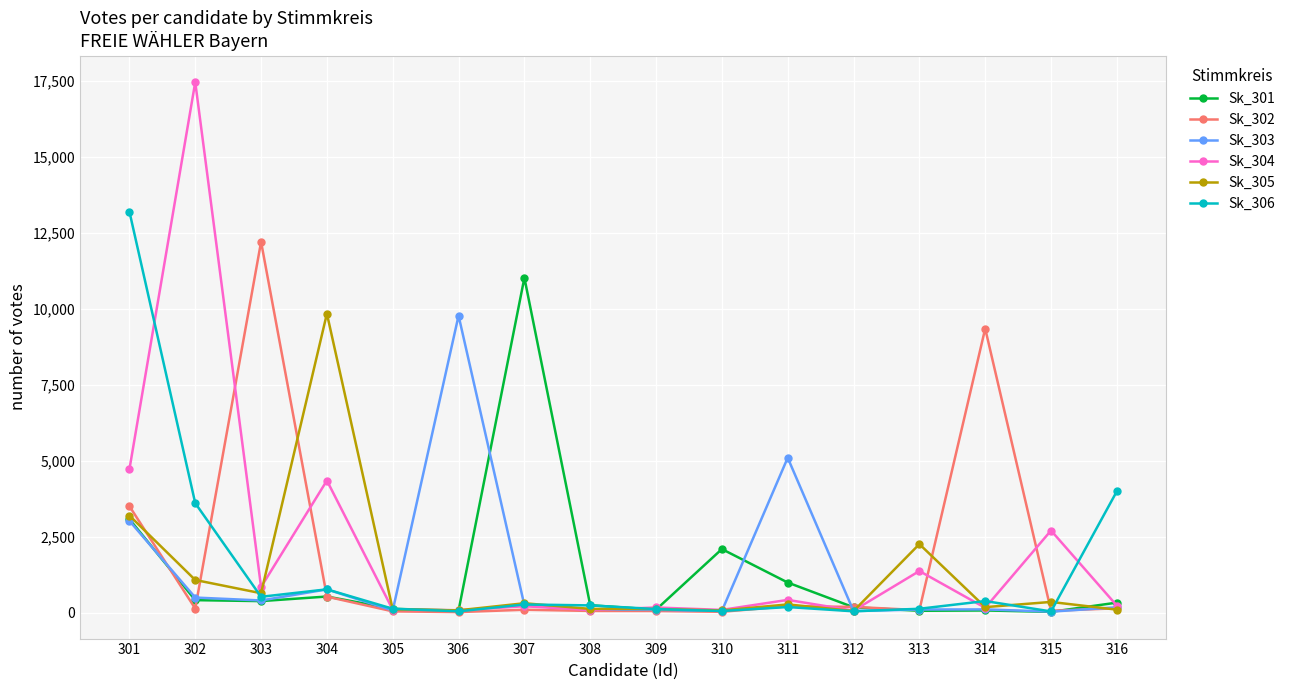

True or false: Sk_304 has more than 0 interior local peaks.

True